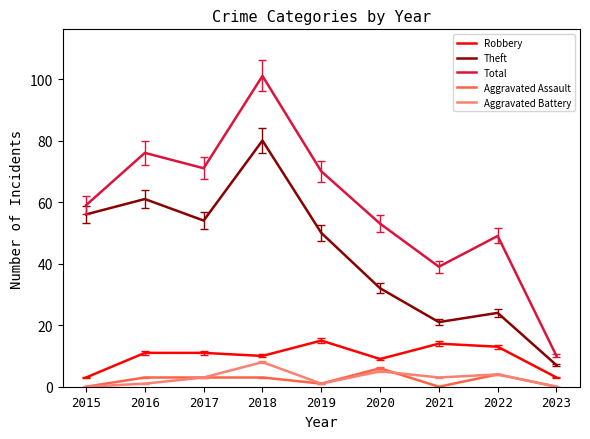

True or false: Robbery and Theft intersect in this chart.

False